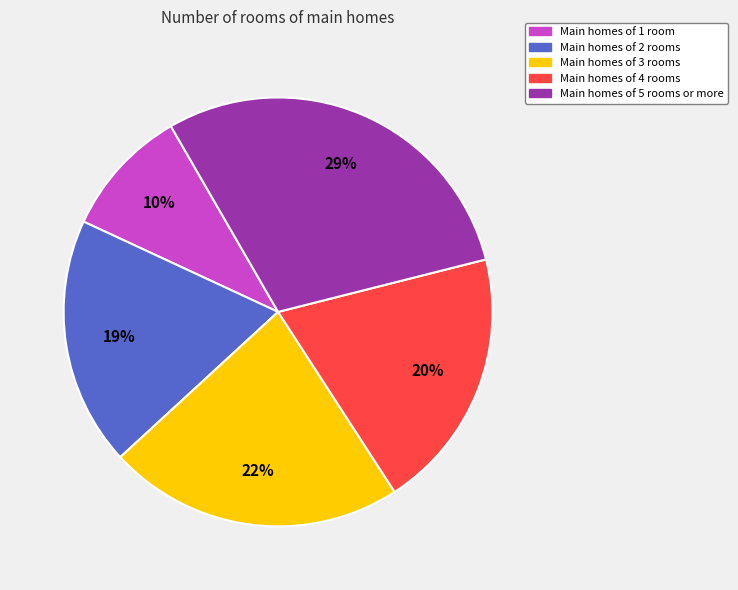

To the nearest percent, what portion does Main homes of 4 rooms represent?

20%